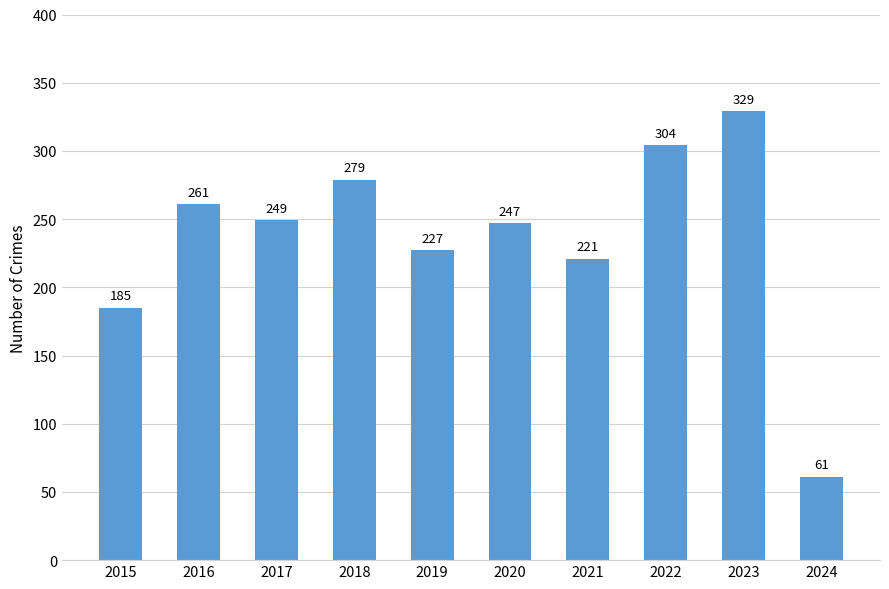

What is the value of the 9th bar from the left?

329